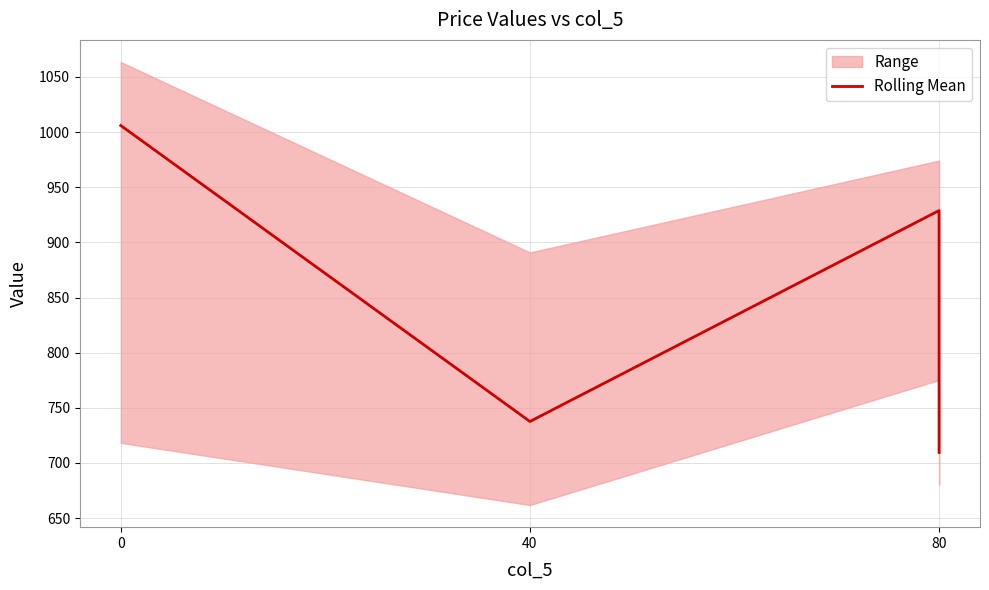

What is the ratio of the value at 0 to the value at 80?

1.1